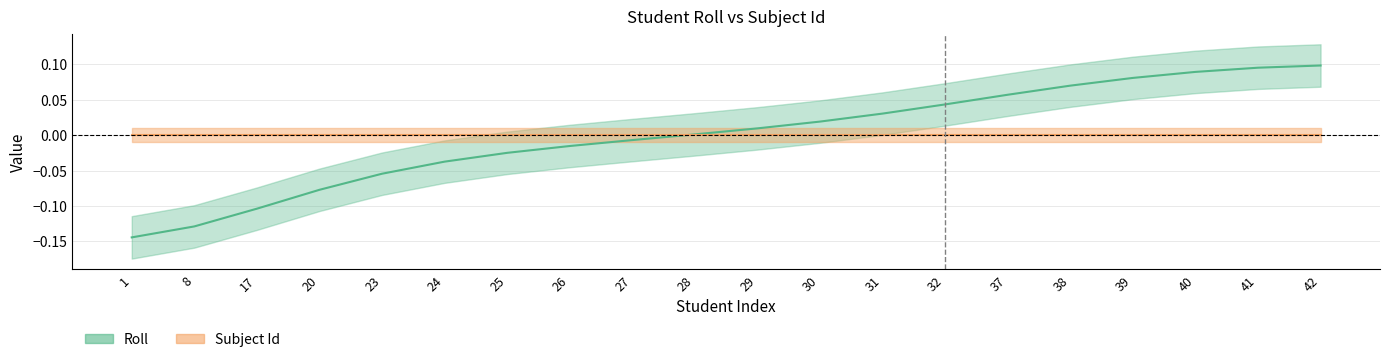

List the labels in order of value, largest first.

42, 41, 40, 39, 38, 37, 32, 31, 30, 29, 28, 27, 26, 25, 24, 23, 20, 17, 8, 1